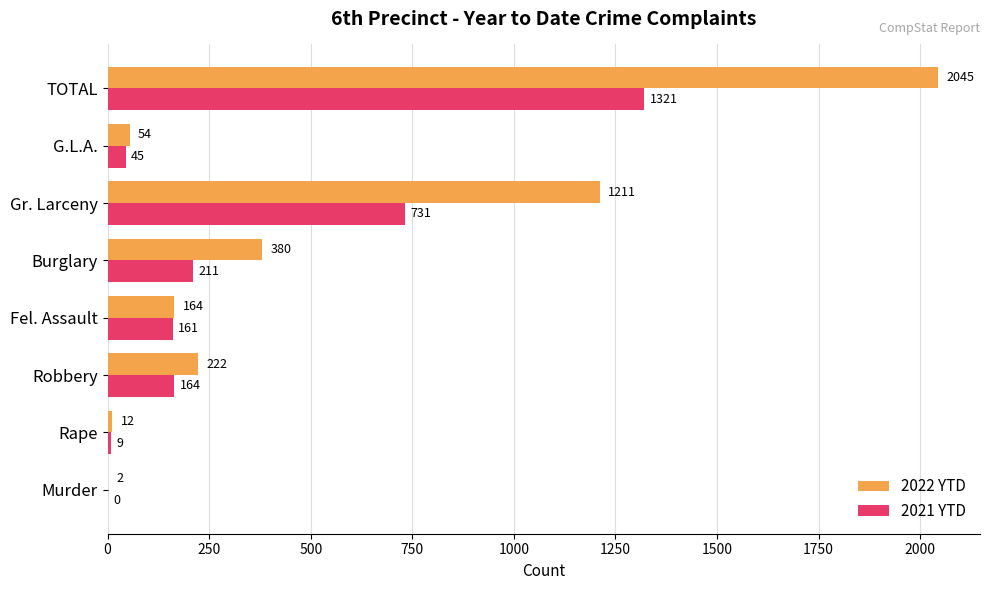

What is the sum of all 2022 YTD values?

4090